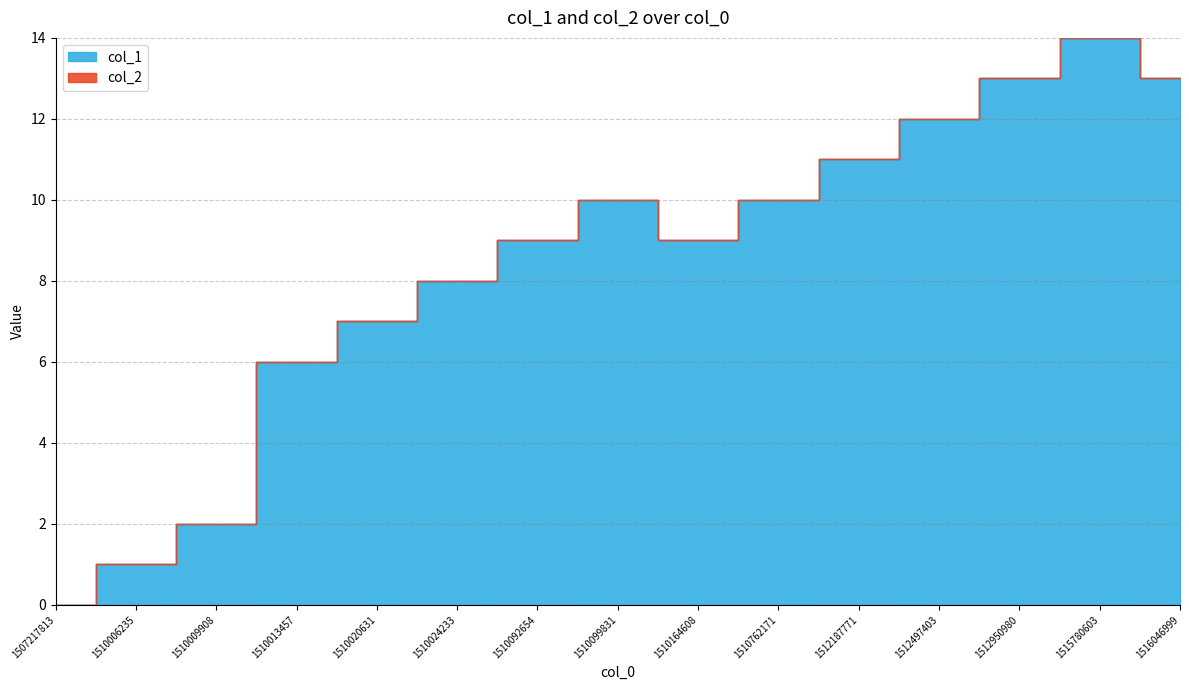

List the series in order of their overall mean, lowest first.

col_2, col_1